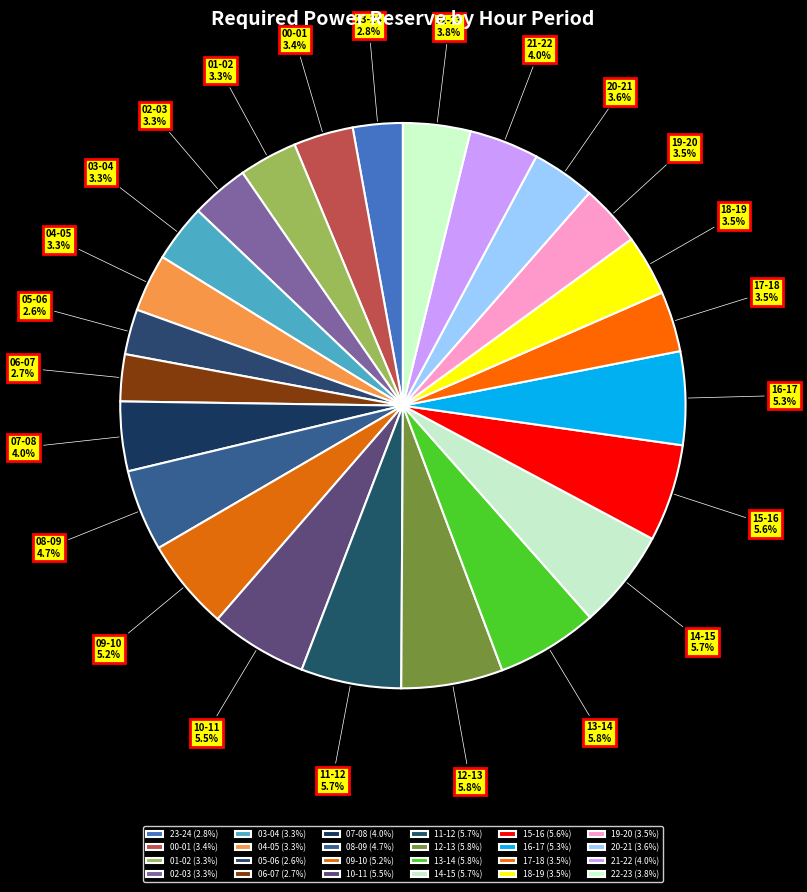

How many slices are in this pie chart?

24